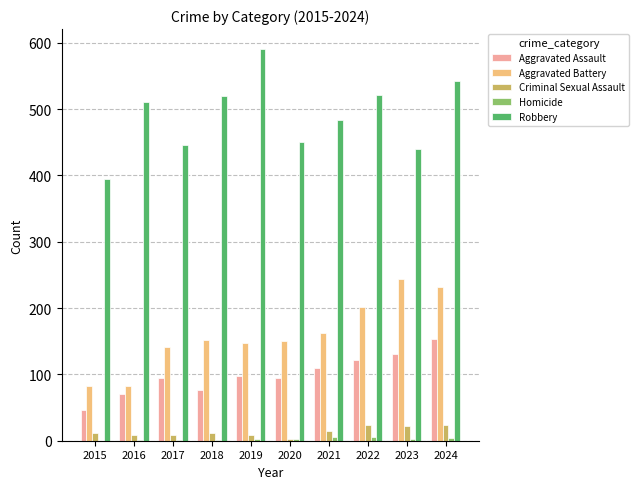

What is the sum of all Aggravated Battery values?

1597